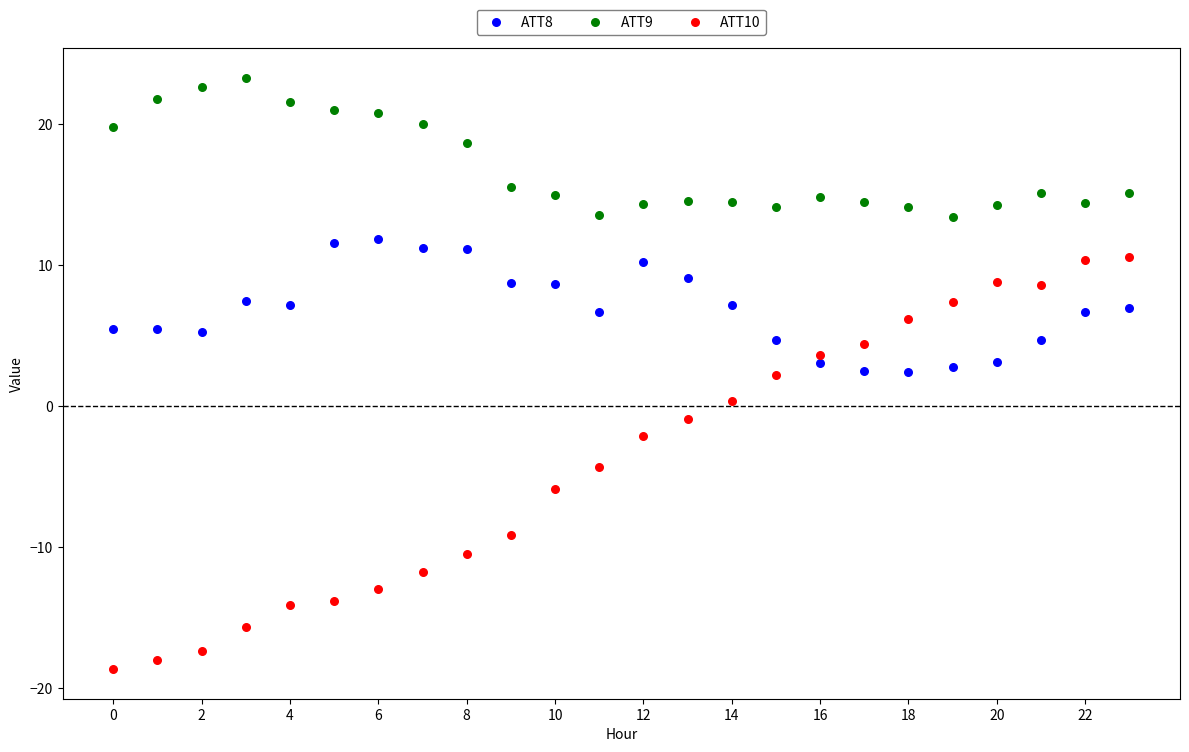

Which series has the largest Y range (max minus min)?

ATT10